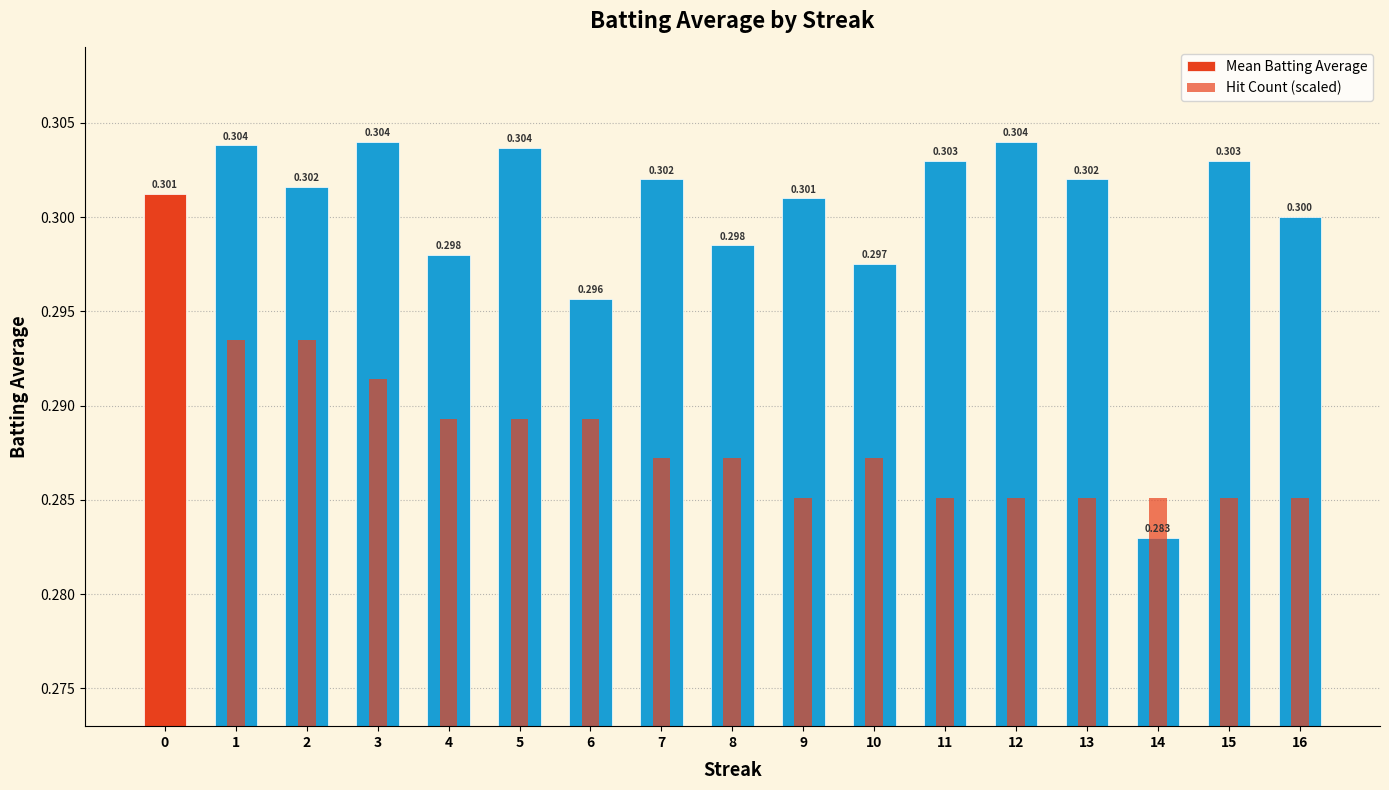

What is the maximum value shown in the chart?

0.3